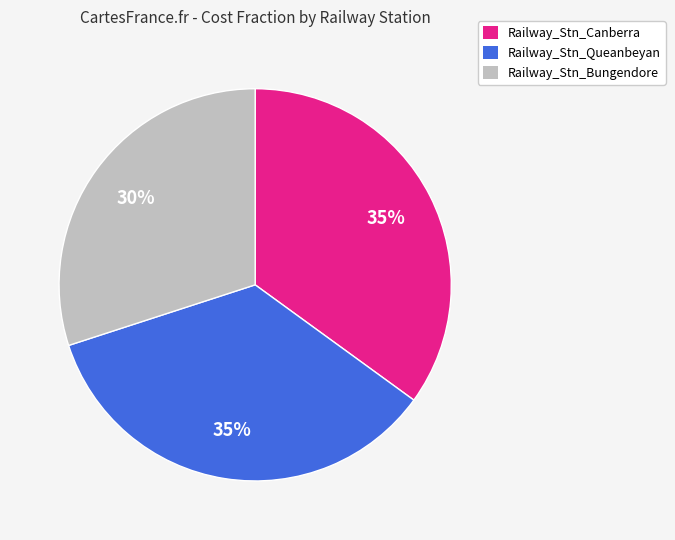

To the nearest percent, what is the average slice percentage?

33%